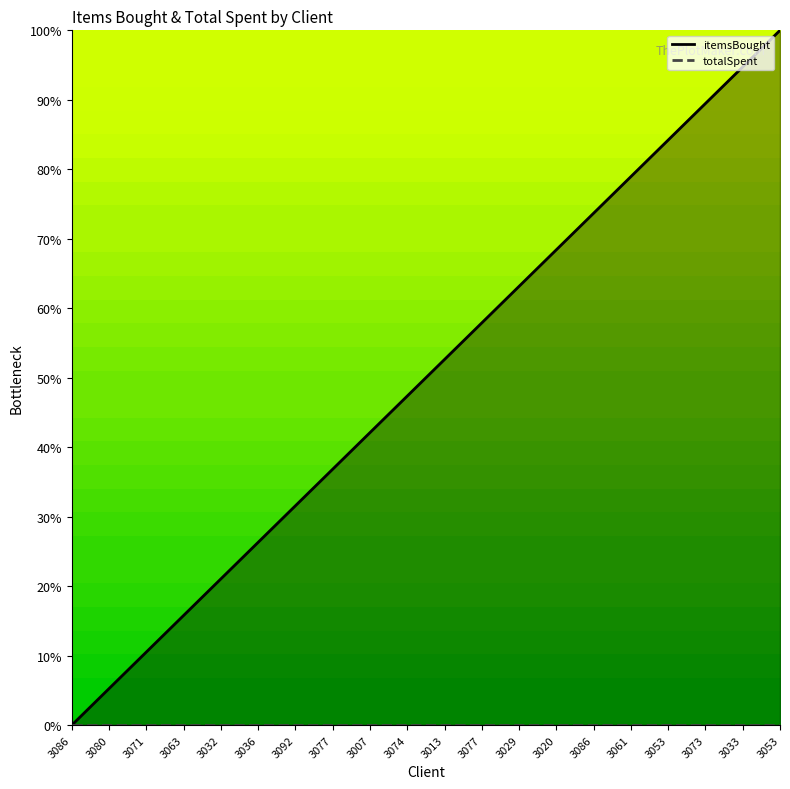

True or false: totalSpent and itemsBought intersect in this chart.

False